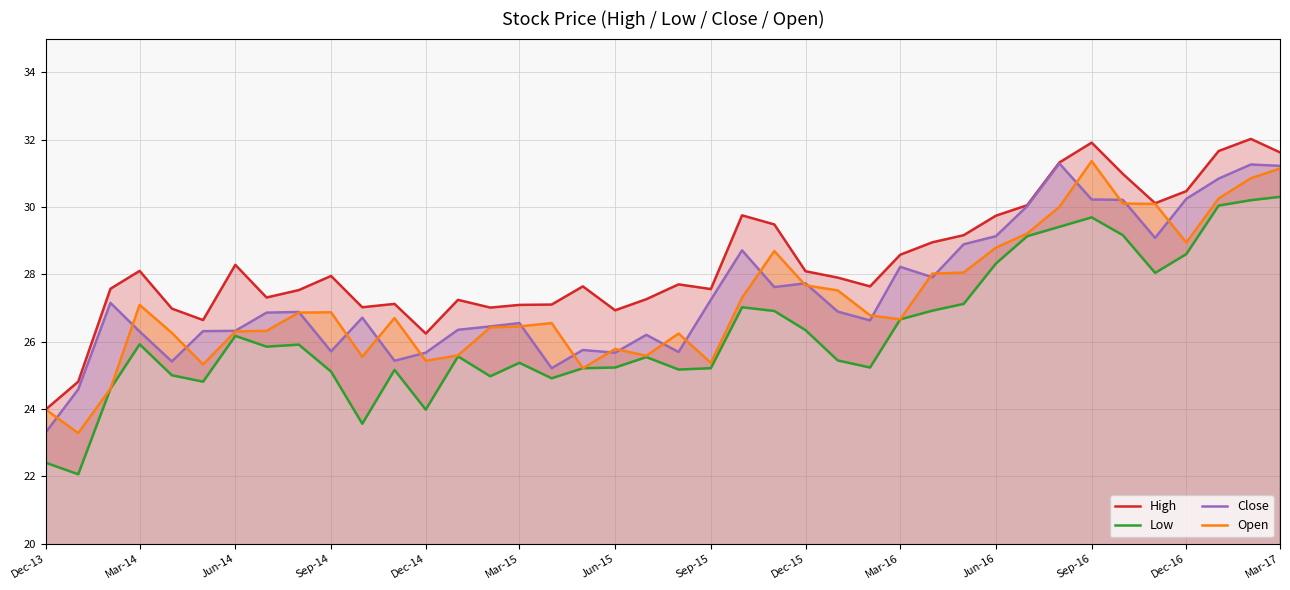

At which label does Open first exceed 26?

Mar-14